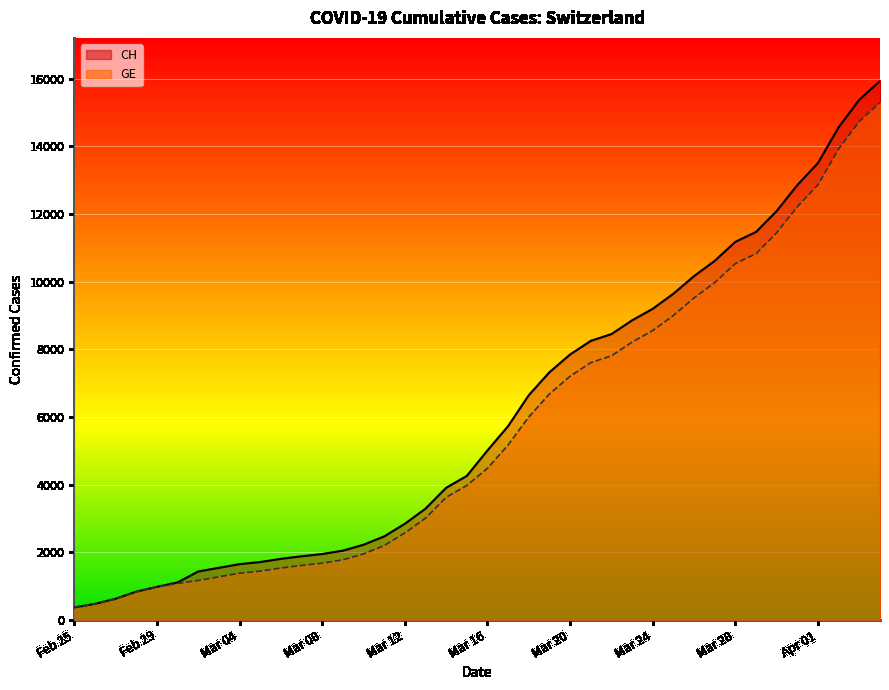

Which category has the highest value in the GE series?

2020-04-04